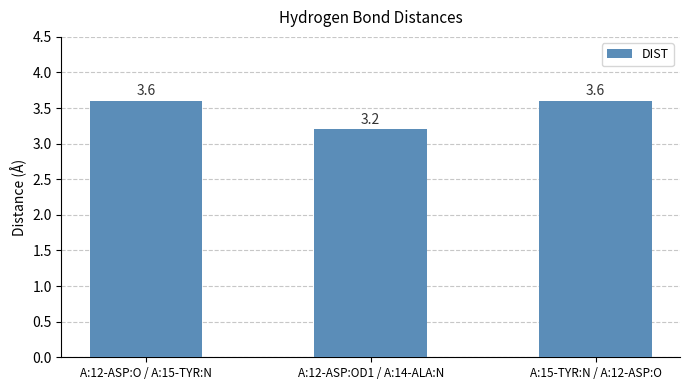

What is the label of the 1st bar from the right?

A:15-TYR:N / A:12-ASP:O